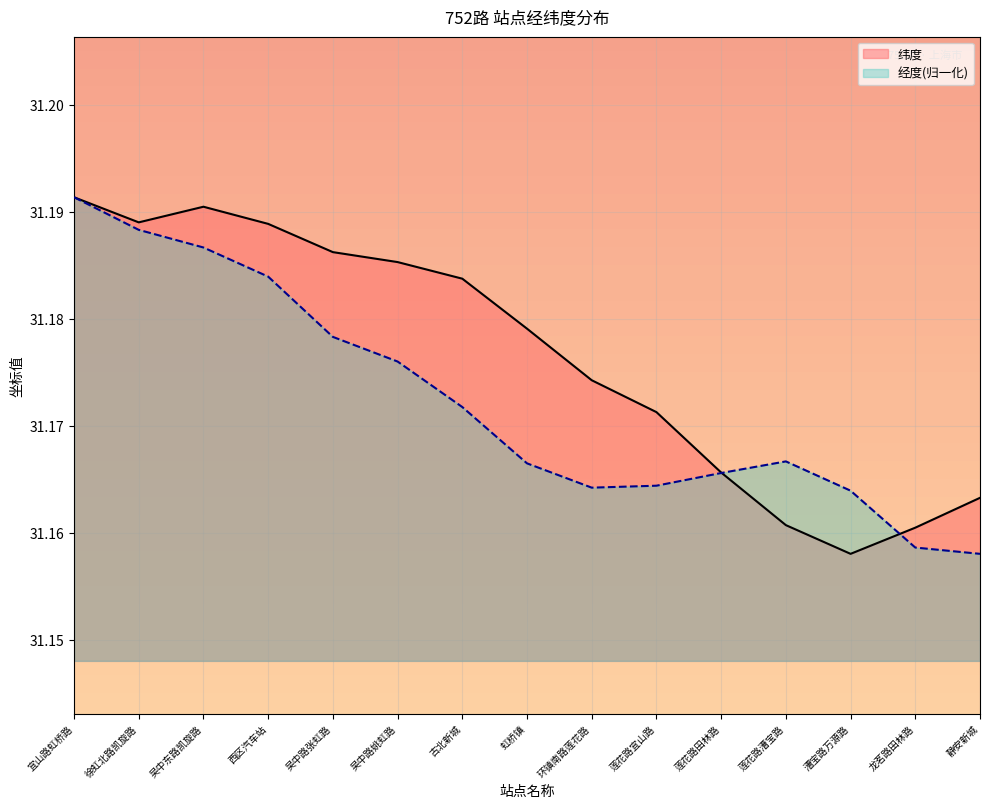

At which label does 纬度 reach its peak?

宜山路虹桥路